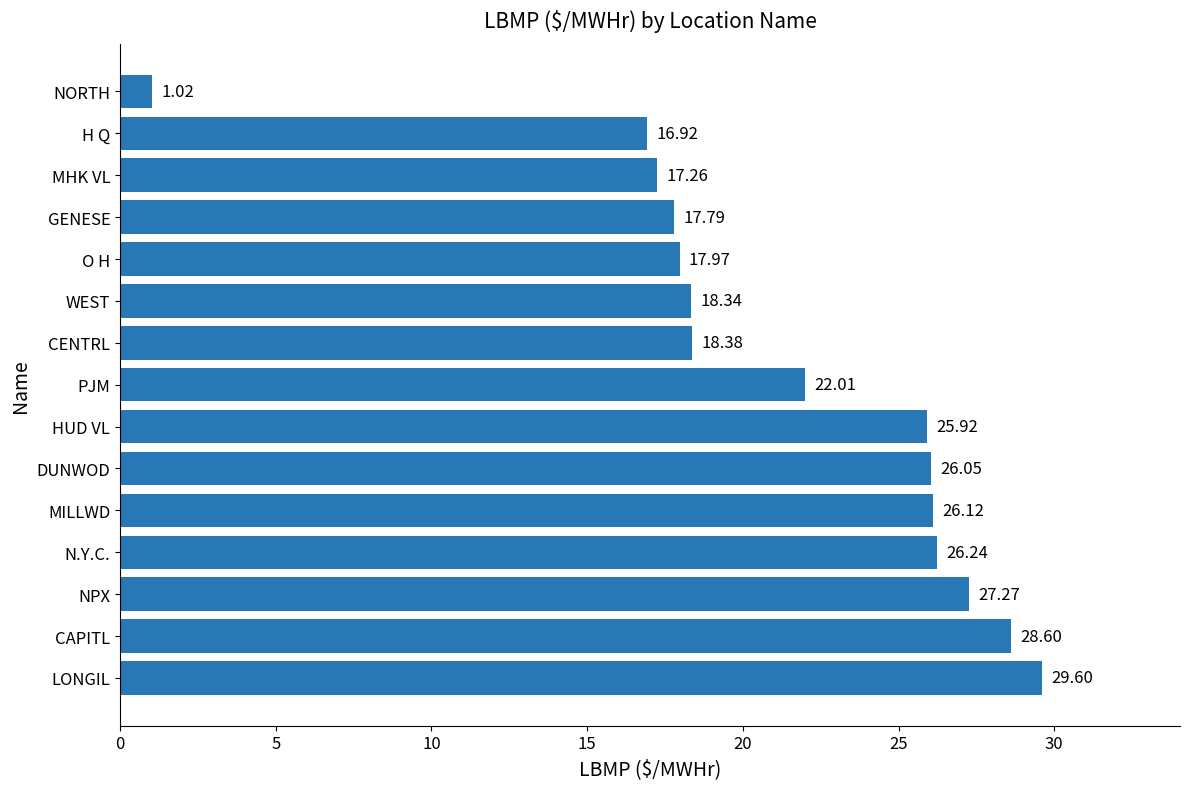

What is the sum of the values at WEST and PJM?

40.4